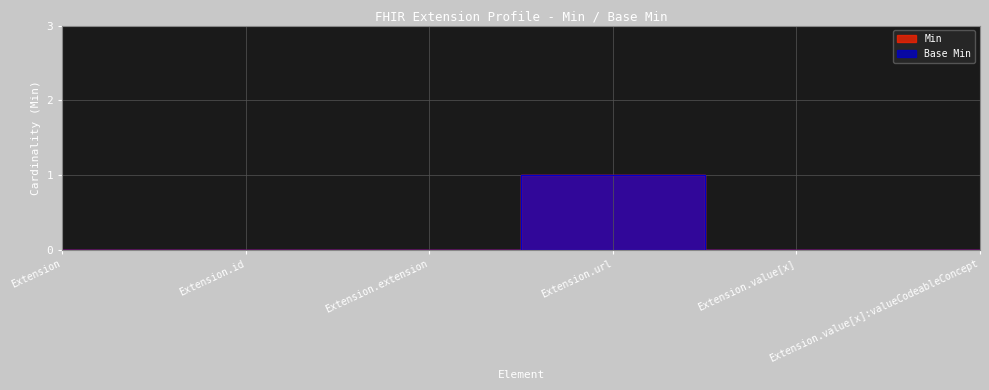

How many values in Base Min are above zero?

1